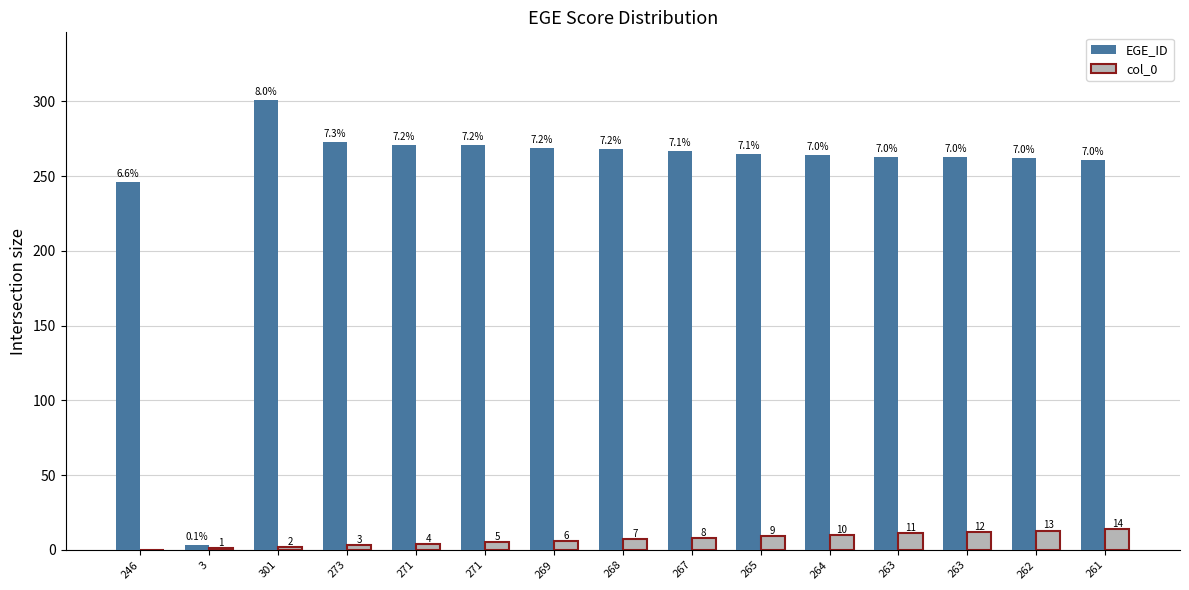

Reading left to right, transcribe all the data shown in this chart.

EGE_ID: 246	3	301	273	271	271	269	268	267	265	264	263	263	262	261
col_0: 0	1	2	3	4	5	6	7	8	9	10	11	12	13	14